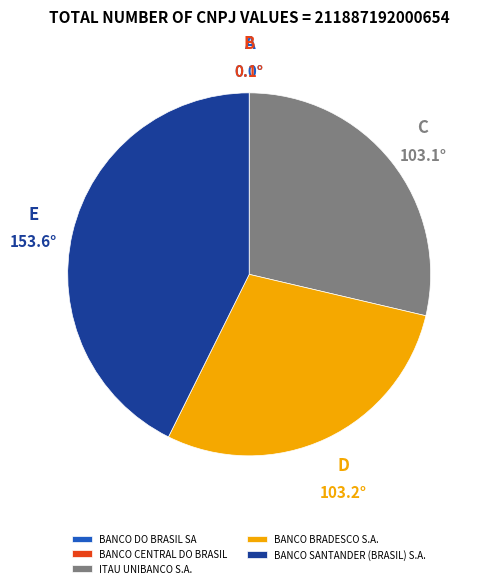

What is the largest slice in the pie chart?

BANCO SANTANDER (BRASIL) S.A.